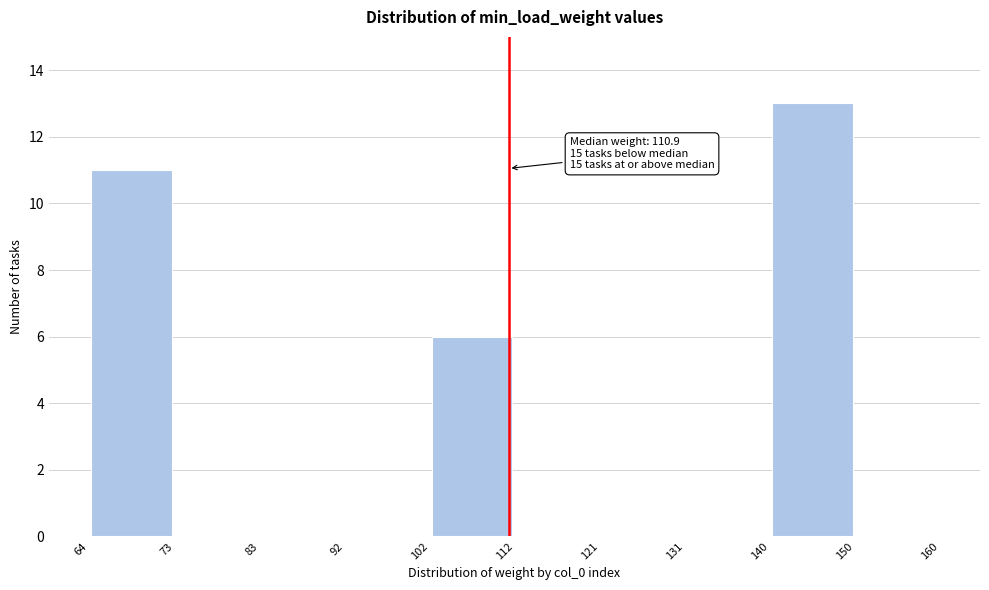

Over which range of the x-axis is the bar tallest?

140 to 150